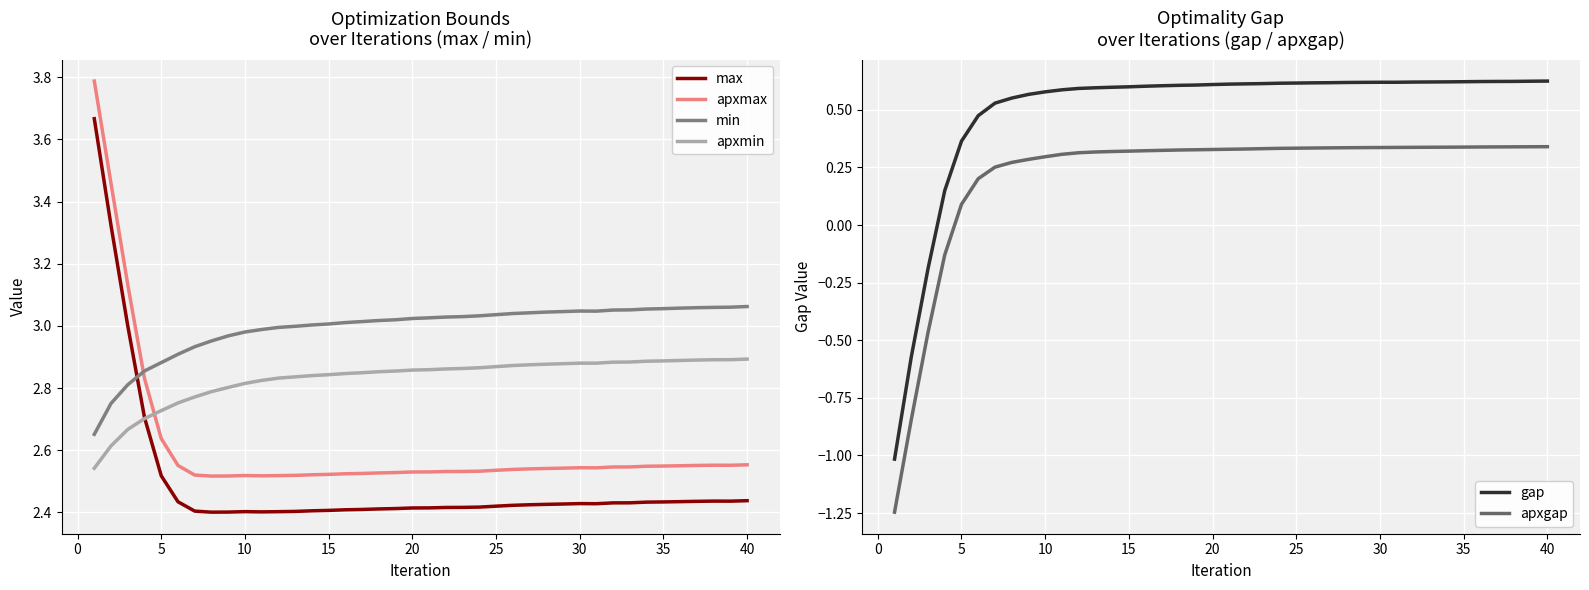

Which series has the largest range (max minus min)?

gap